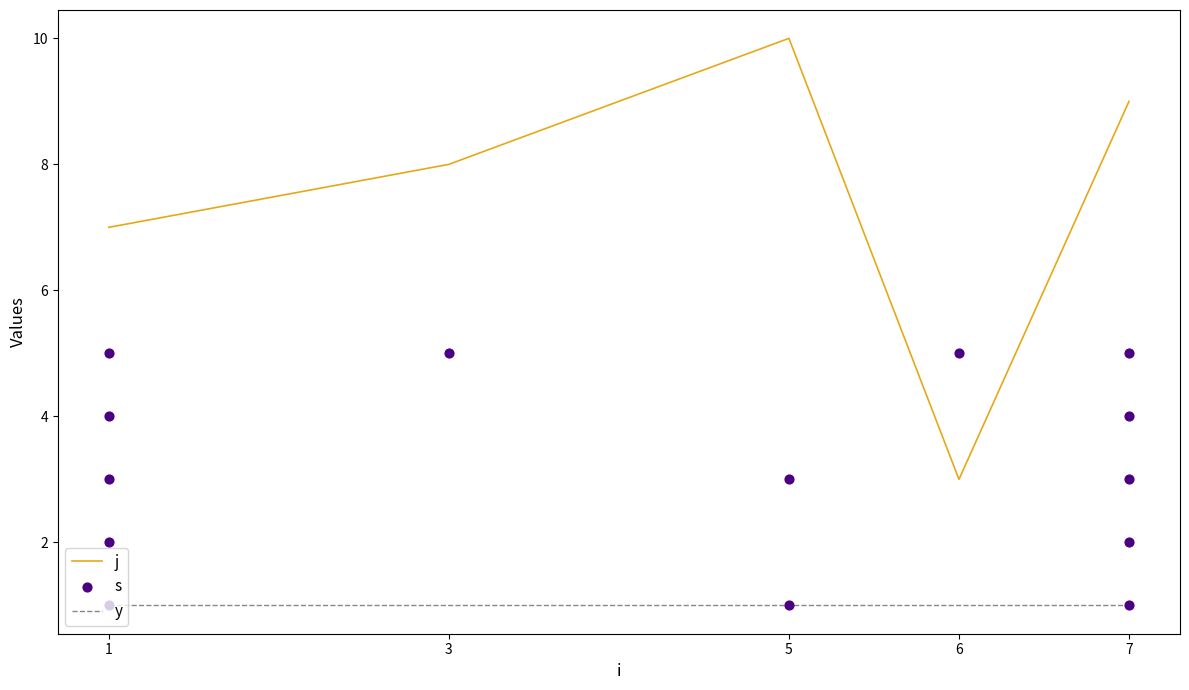

Which series contains the highest Y value?

j